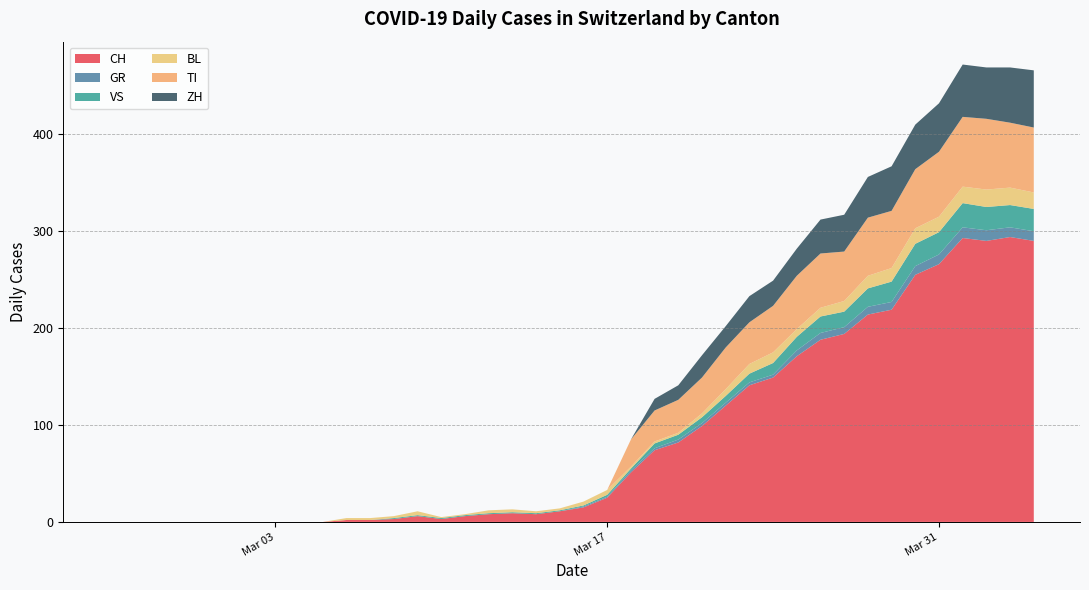

What are all the series names shown in the legend?

CH, GR, VS, BL, TI, ZH